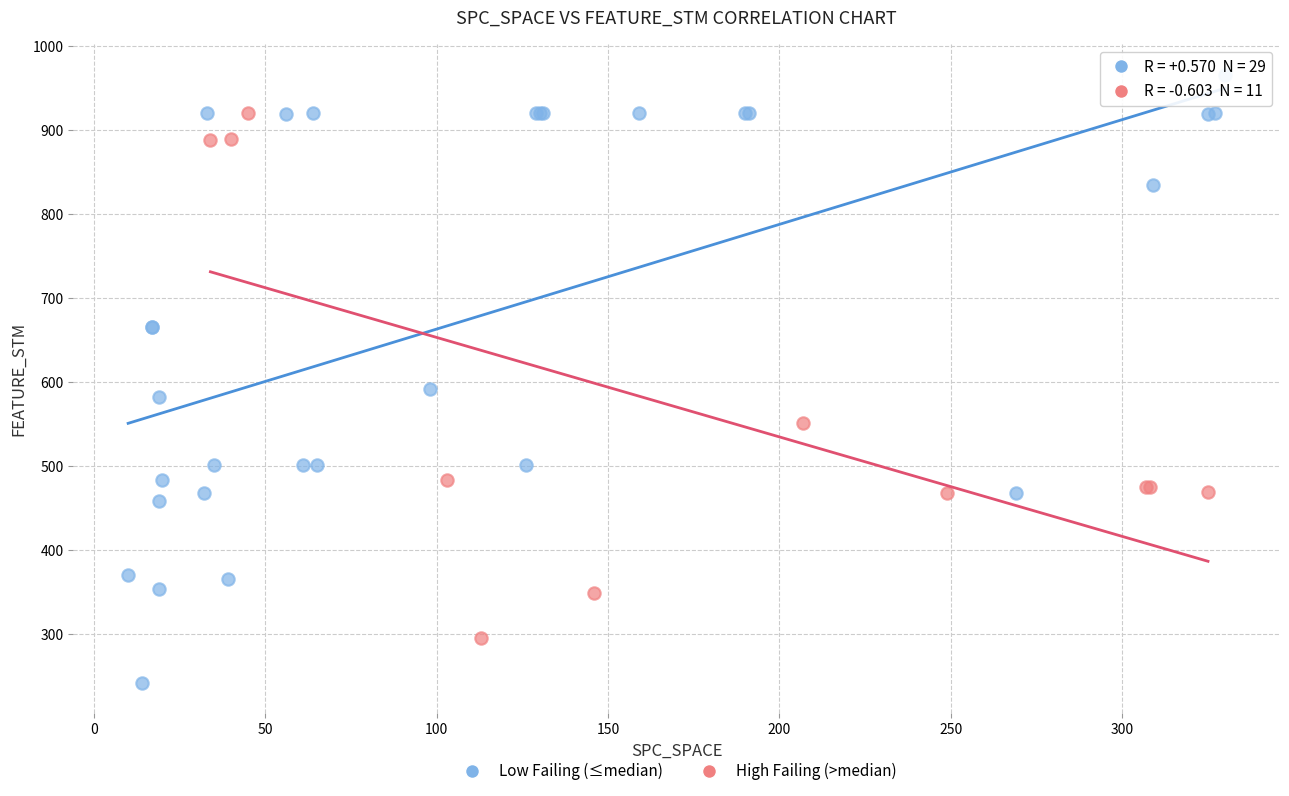

Which series has the largest Y range (max minus min)?

Low Failing (≤median)